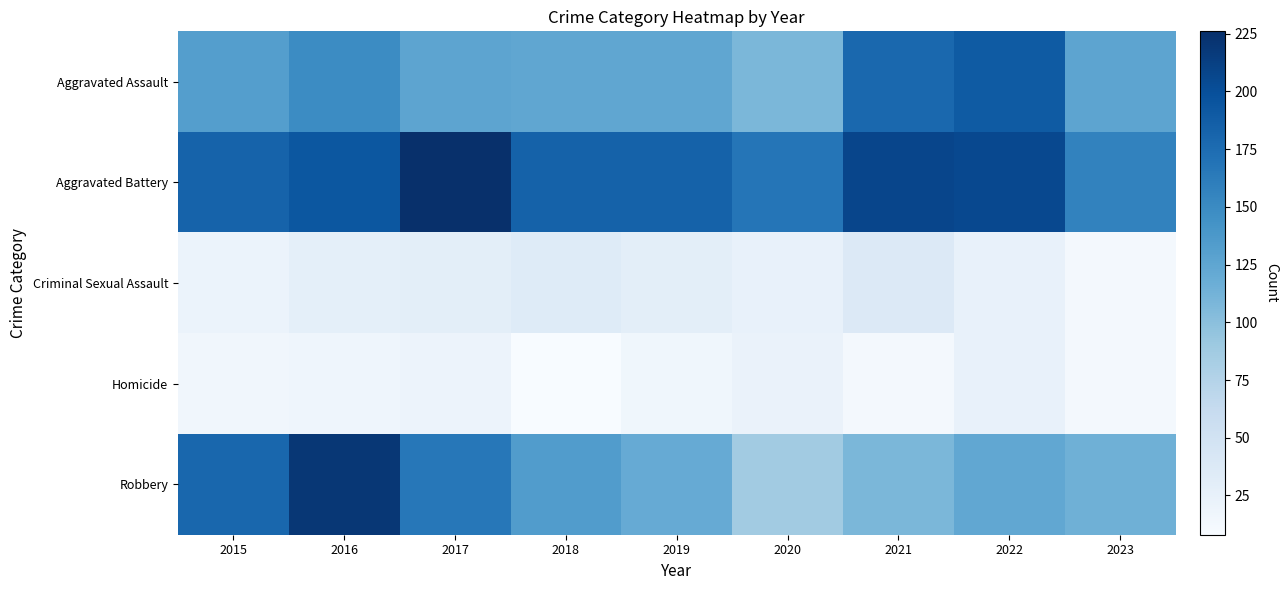

Which series has the largest range (max minus min)?

Robbery